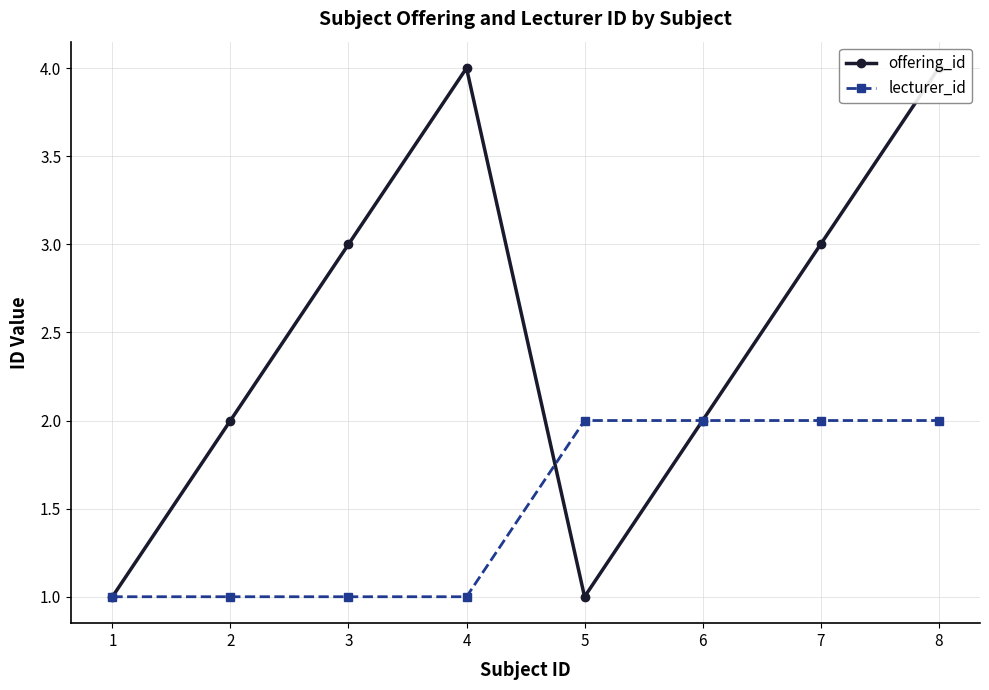

Rank the series by their average value, from lowest to highest.

lecturer_id, offering_id